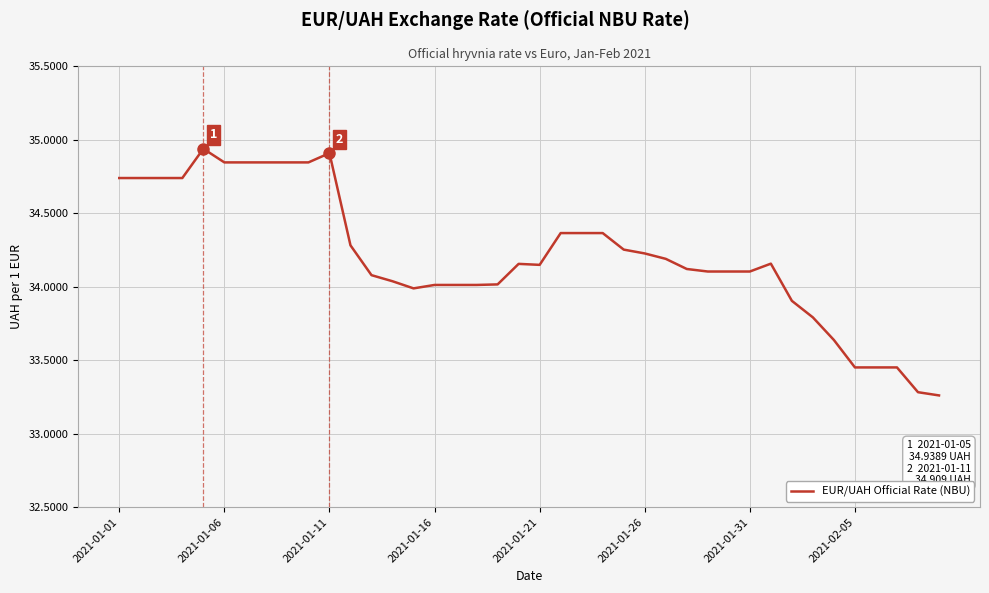

How many lines are shown in the chart?

1